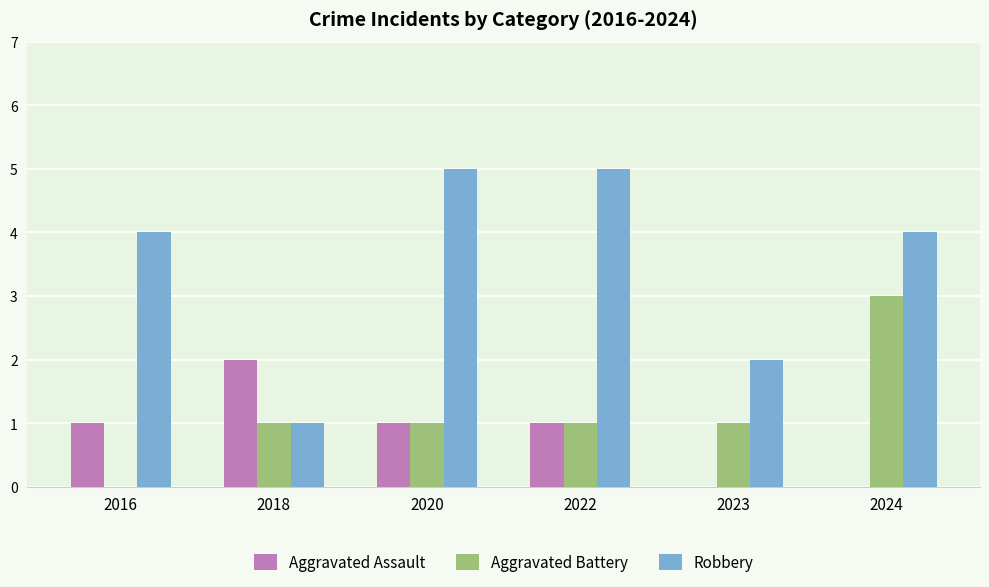

How many distinct data groups are displayed?

3